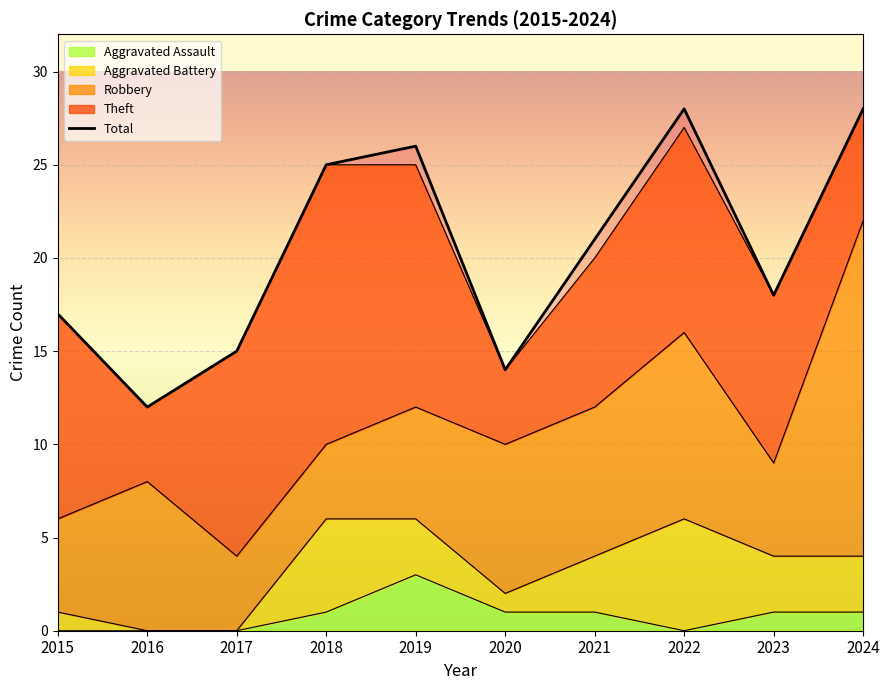

True or false: Theft has more than 2 points higher than both neighbors.

False